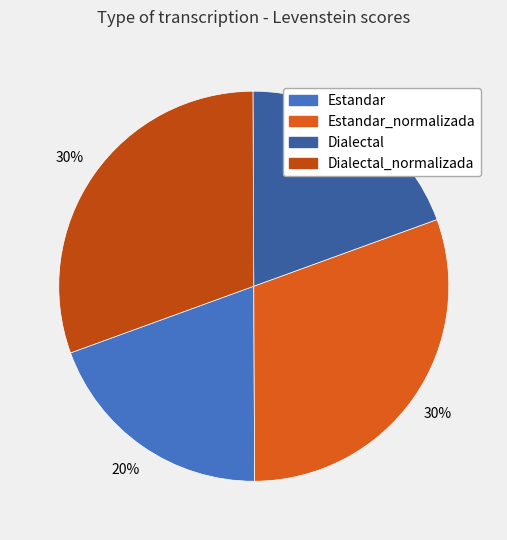

Count the number of slices in the pie.

4